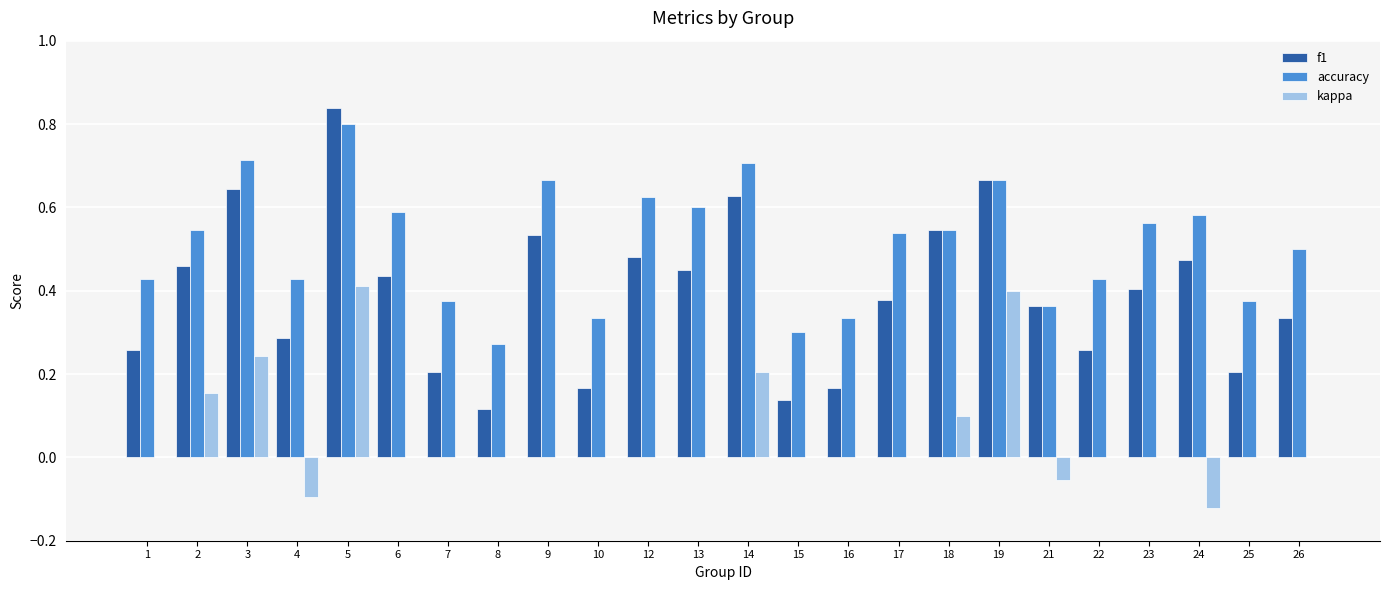

Which series changed the most between 25 and 26?

f1